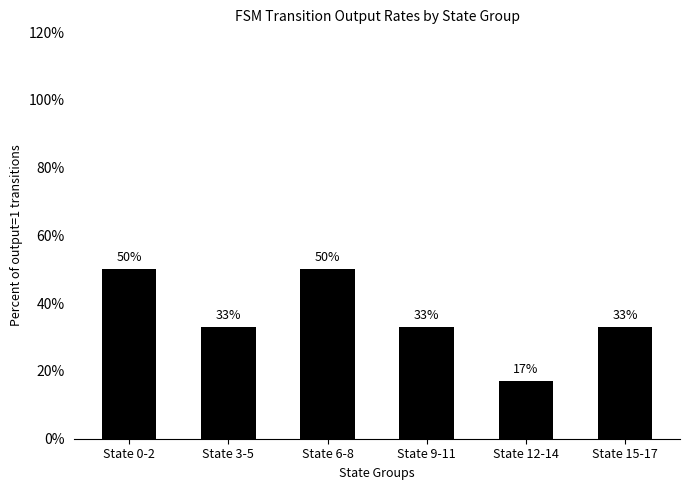

Does the chart contain any negative values?

No